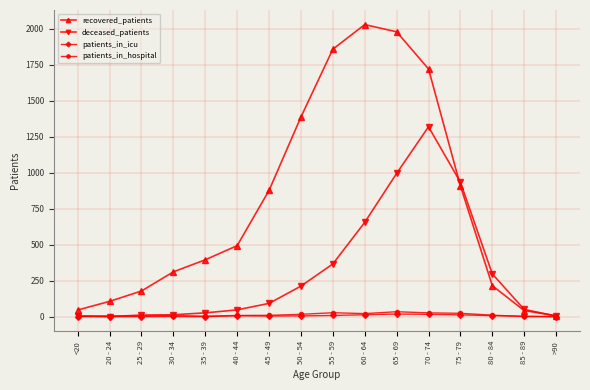

True or false: recovered_patients has a value of 42 at 85 - 89.

True